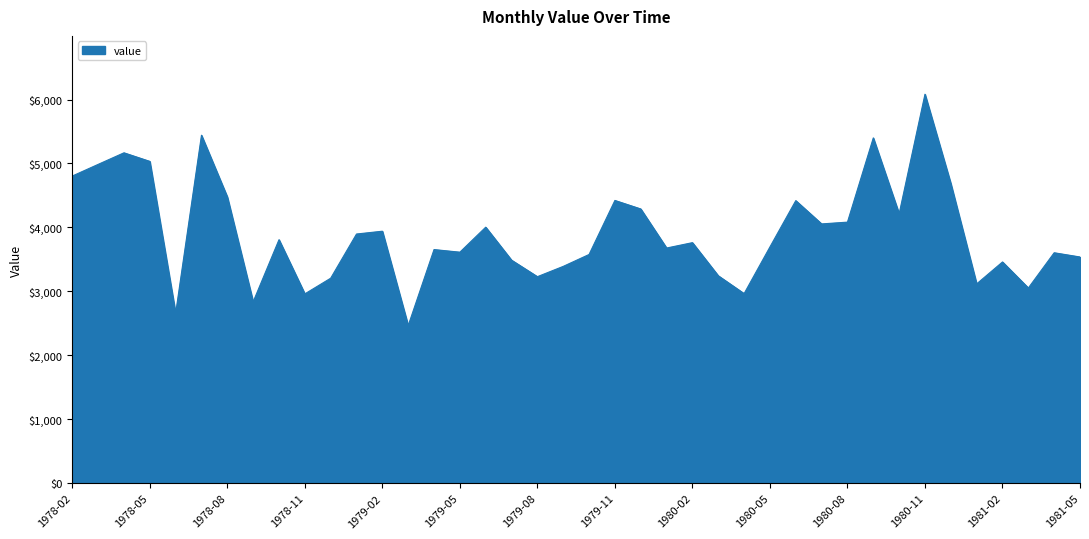

How many lines are shown in the chart?

1